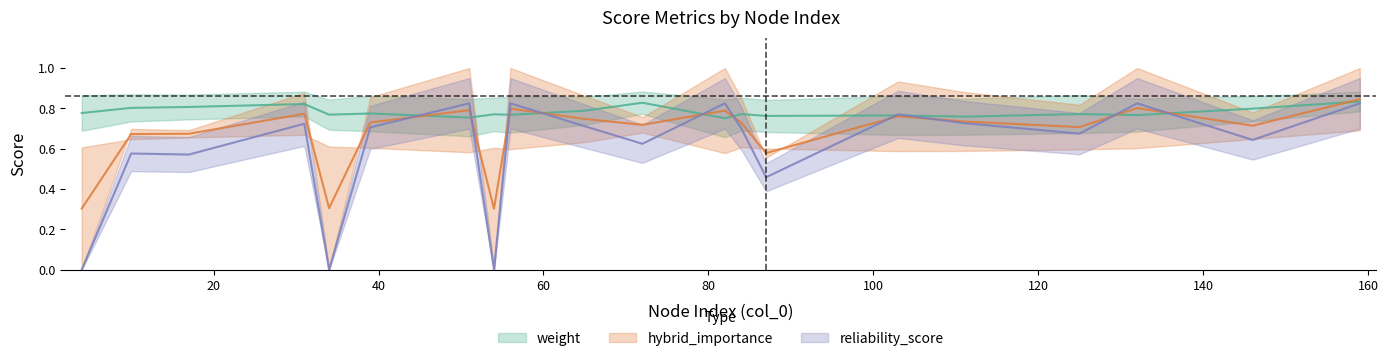

Is it true that reliability_score equals 0.7 at 87?

False